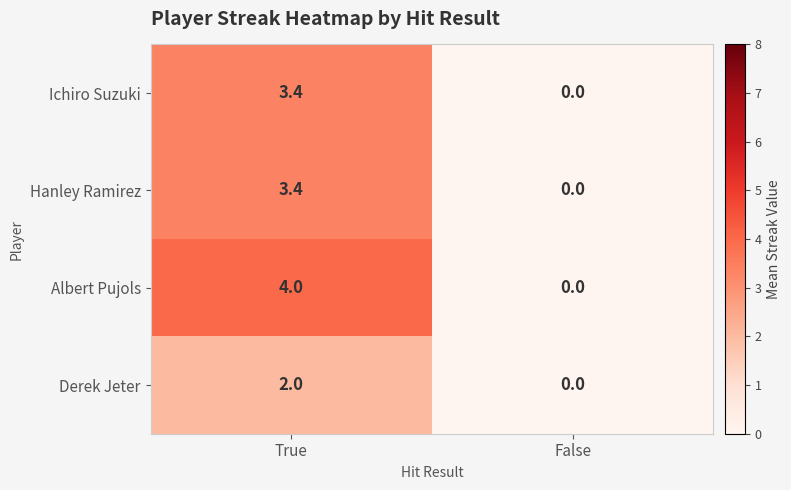

Which category has the highest value in the Derek Jeter series?

True